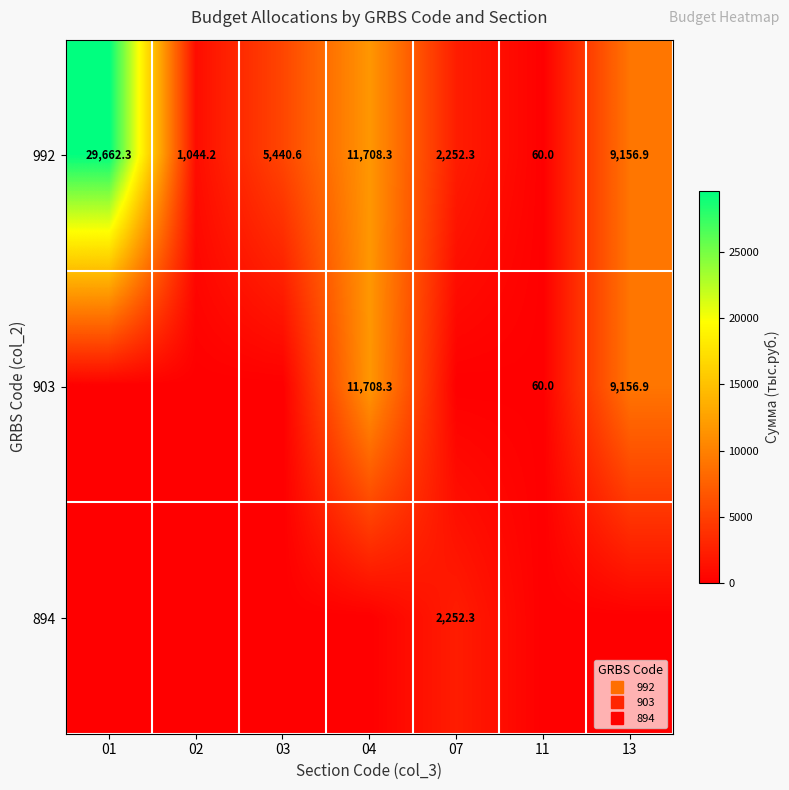

The value of 894 at 04 is -1370.9. True or false?

False